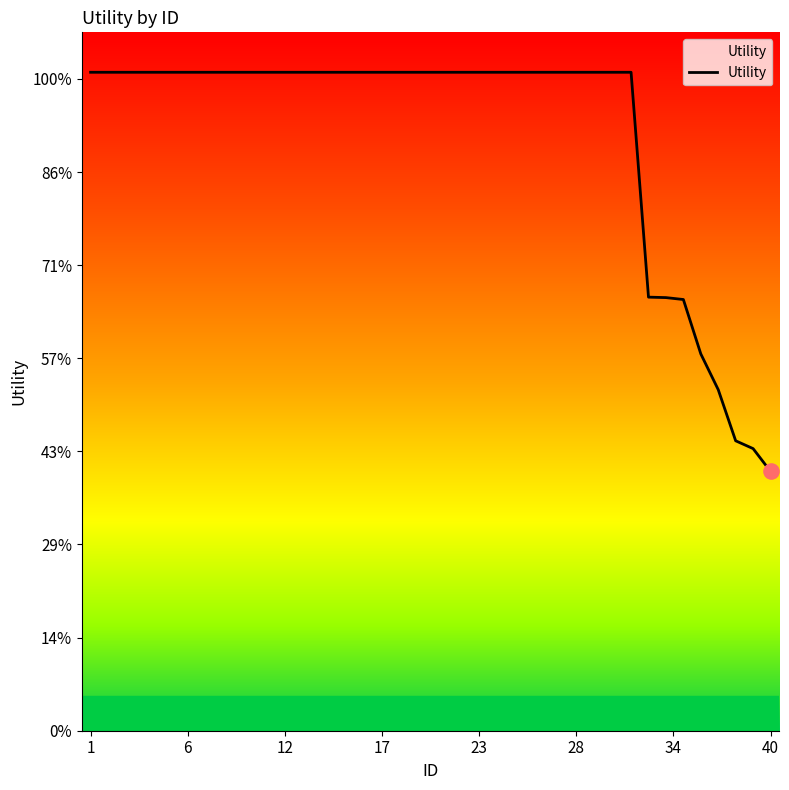

Does the chart have visible grid lines?

No